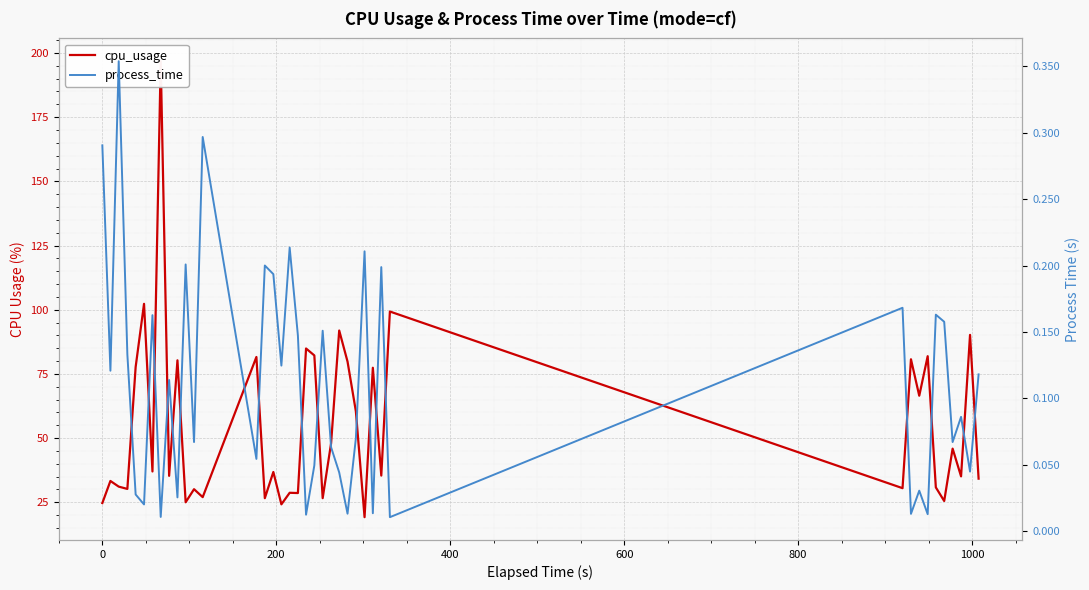

Which series has the largest total across all categories?

cpu_usage